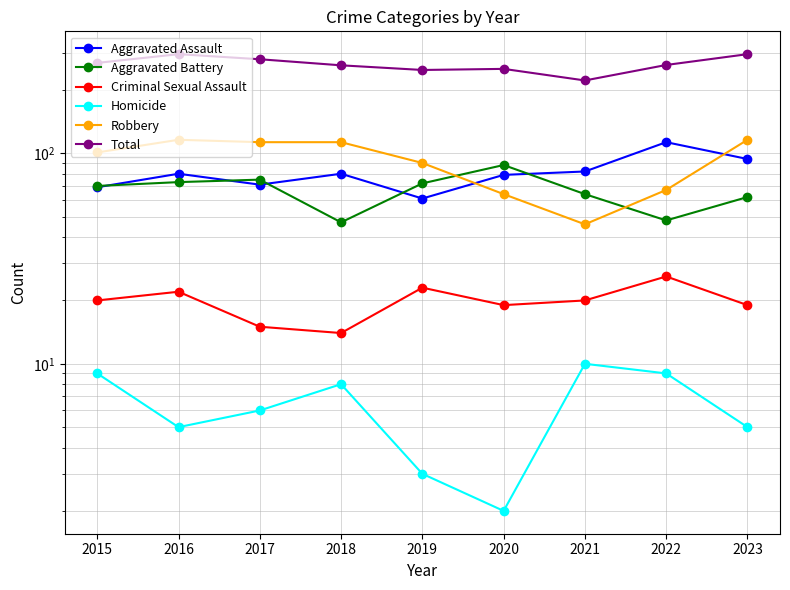

At 2018, list the series in order from smallest to largest.

Homicide, Criminal Sexual Assault, Aggravated Battery, Aggravated Assault, Robbery, Total